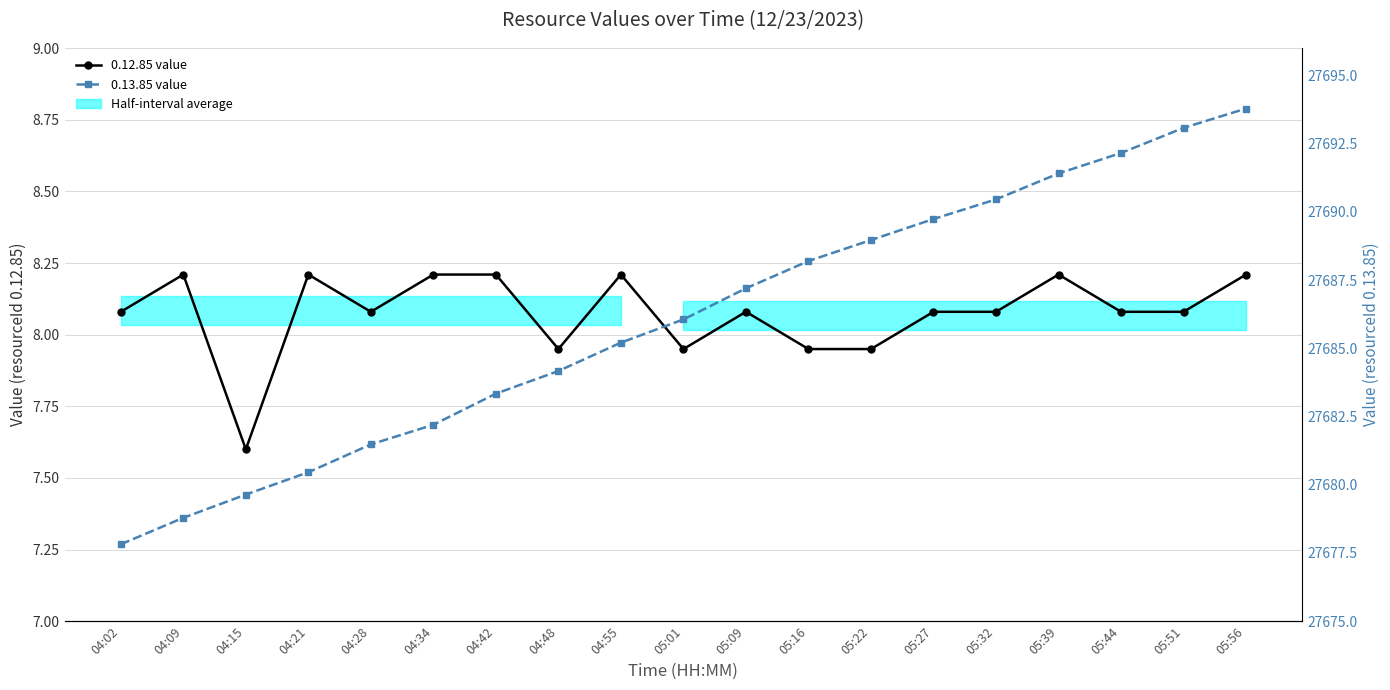

True or false: 0.12.85 value and 0.13.85 value cross at least once.

False